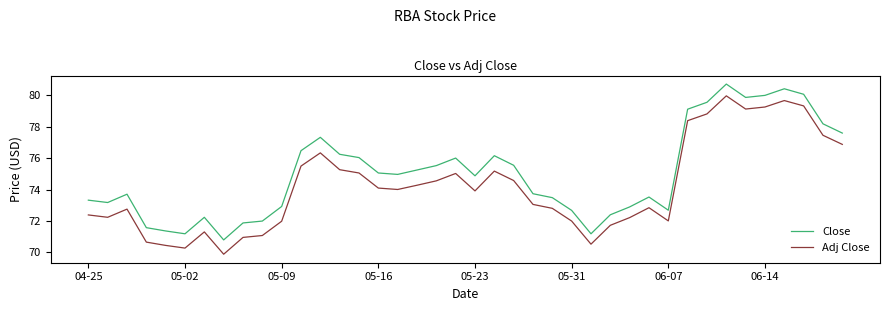

What is the highest value of the Close series?

80.7